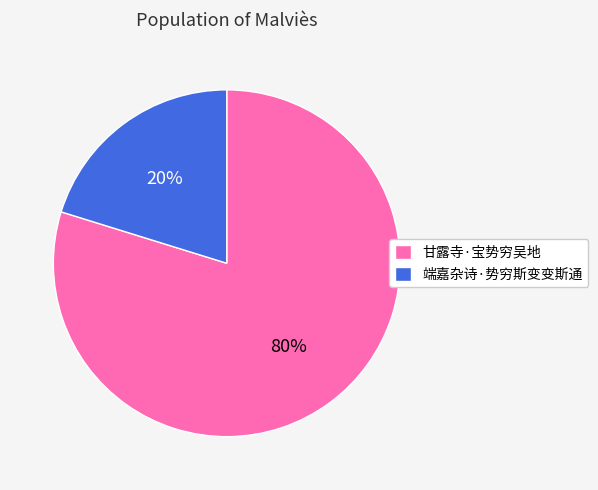

Is there any slice that represents more than half of the pie?

Yes